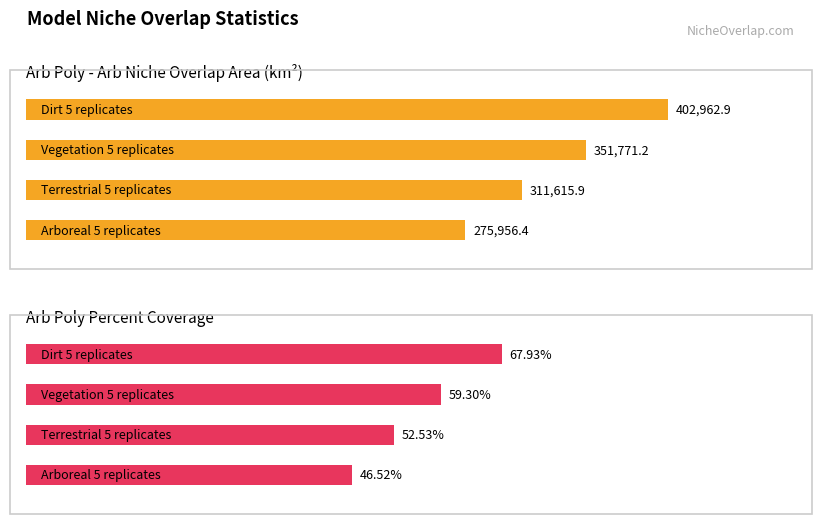

What is the maximum value shown in the chart?

402962.9